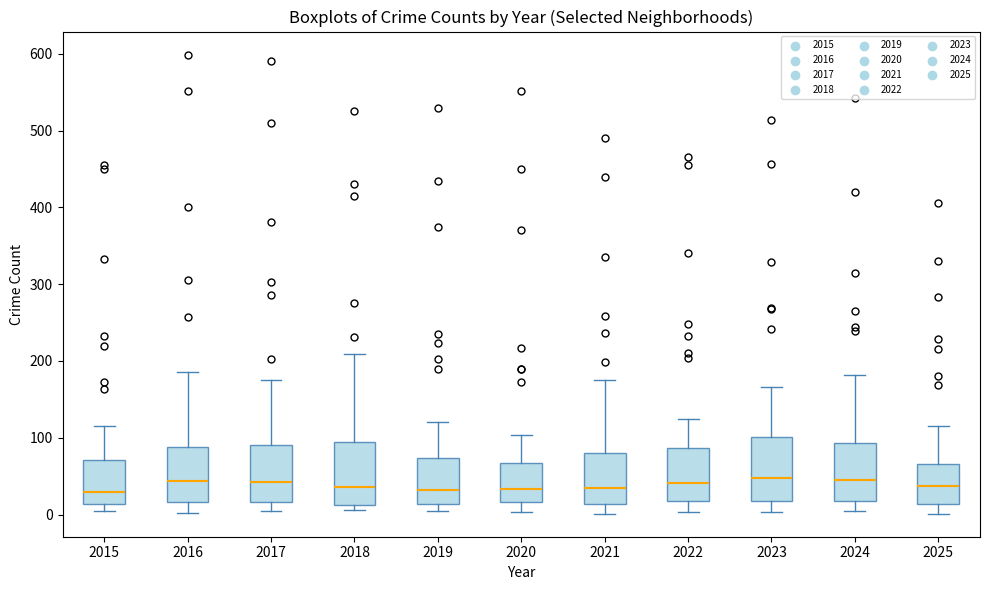

Where does the upper whisker of the box at x = 2025 end on the y-axis? The values are not printed on the chart, so give them approximately, as read against the axis.

120